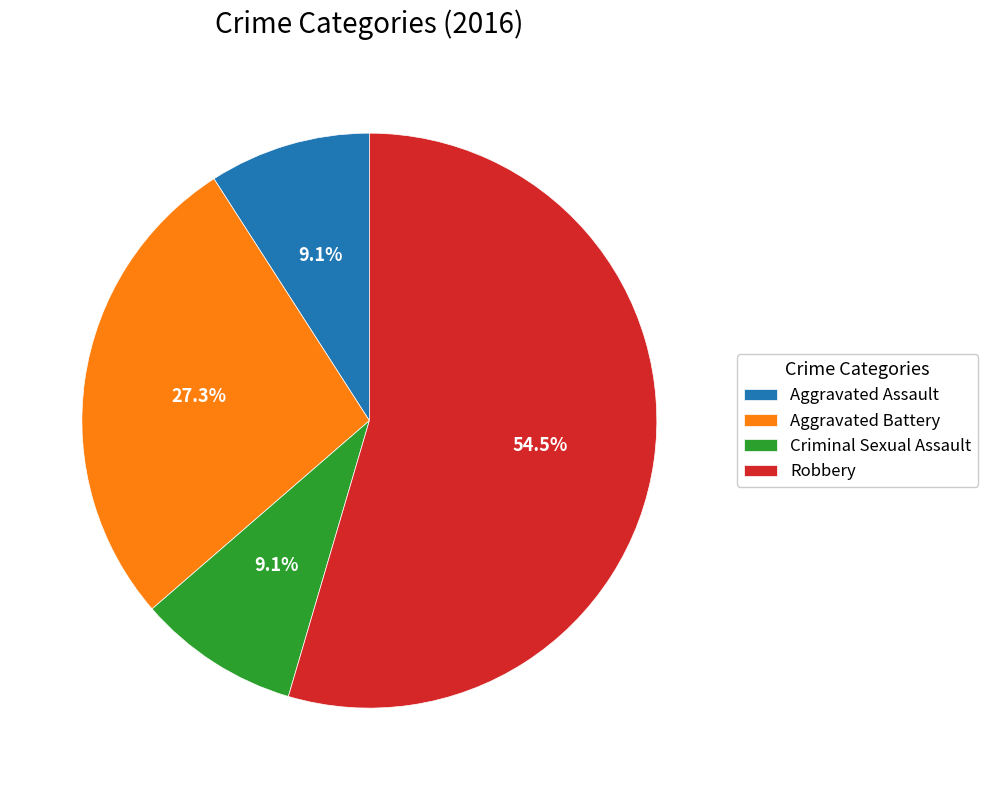

To the nearest percent, what percentage of the pie is Aggravated Battery?

27%